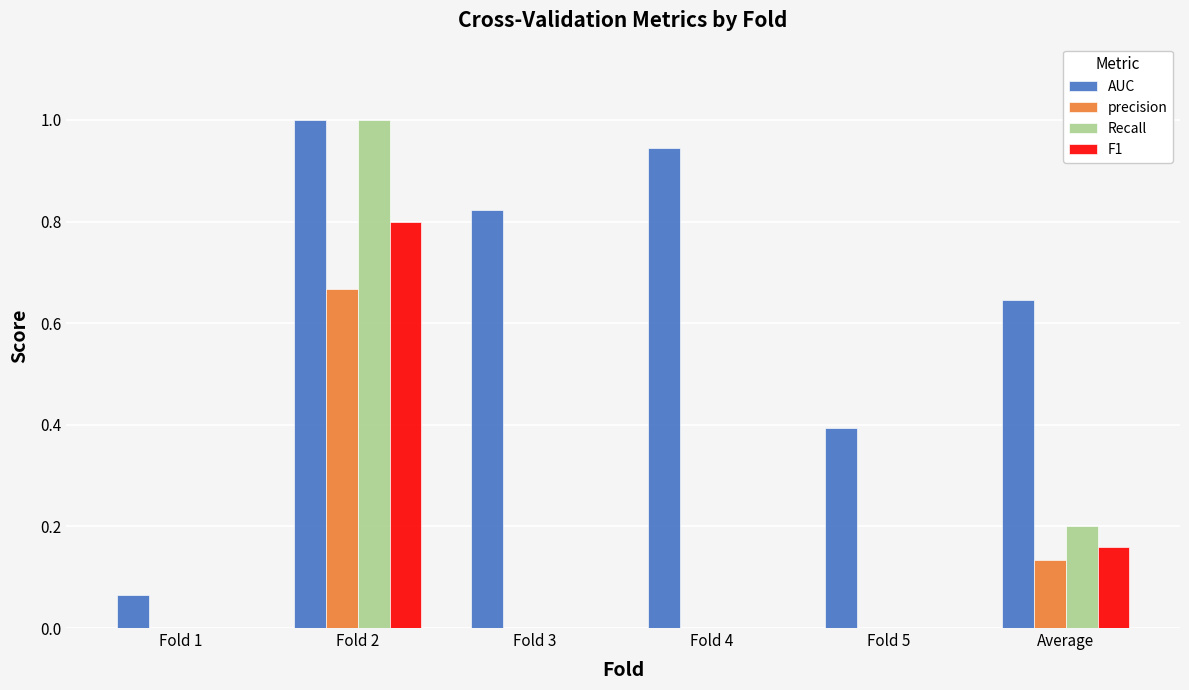

Which category has the highest value across all series?

Fold 2